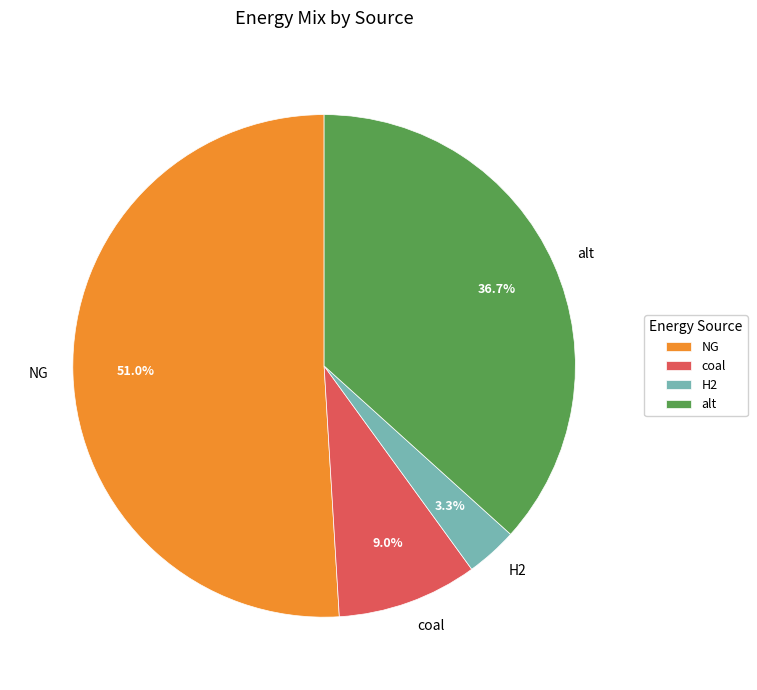

Which category has the biggest portion of the pie?

NG